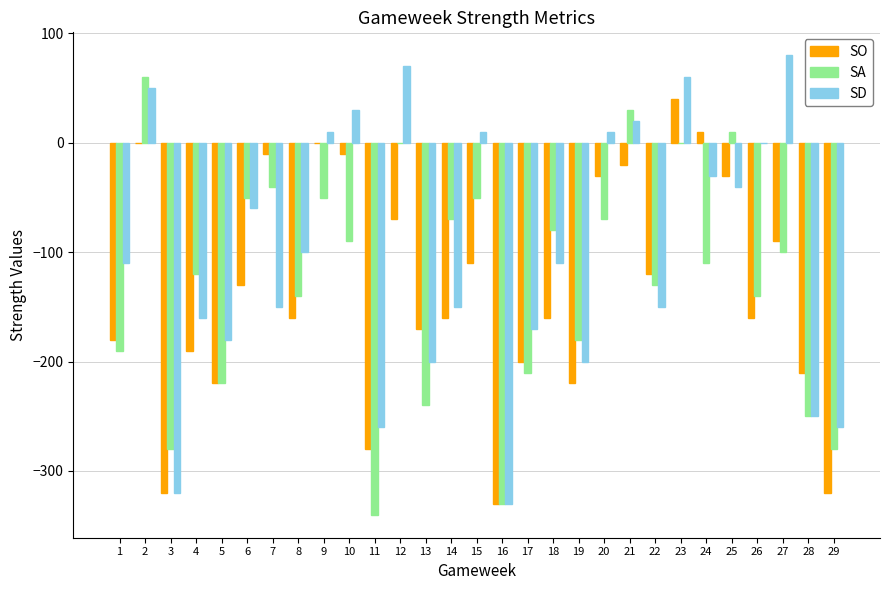

Which series has the largest total across all categories?

SD